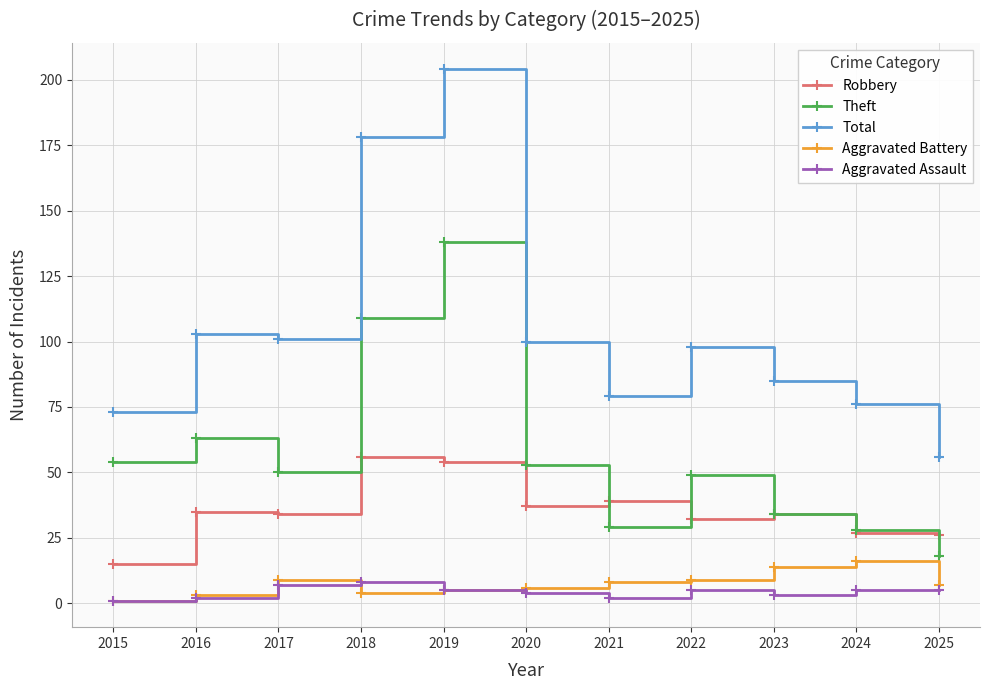

How many lines are shown in the chart?

5